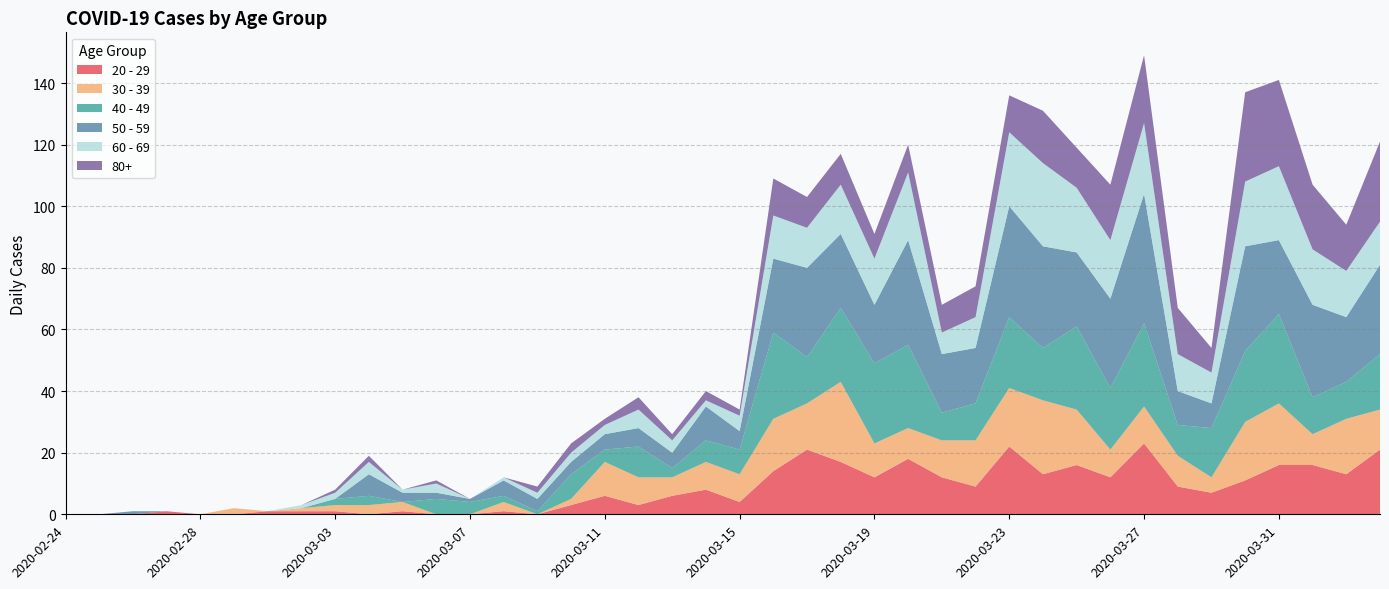

Reading right to left, what are all the values shown in this chart?

20 - 29: 21	13	16	16	11	7	9	23	12	16	13	22	9	12	18	12	17	21	14	4	8	6	3	6	3	0	1	0	0	1	0	1	1	1	0	0	1	0	0	0
30 - 39: 13	18	10	20	19	5	10	12	9	18	24	19	15	12	10	11	26	15	17	9	9	6	9	11	2	0	3	0	0	3	3	2	1	0	2	0	0	0	0	0
40 - 49: 18	12	12	29	23	16	10	27	20	27	17	23	12	9	27	26	24	15	28	8	7	3	10	4	8	1	2	4	5	0	3	2	0	0	0	0	0	0	0	0
50 - 59: 29	21	30	24	34	8	11	42	29	24	33	36	18	19	34	19	24	29	24	6	11	5	6	5	4	4	5	1	2	3	7	0	0	0	0	0	0	1	0	0
60 - 69: 14	15	18	24	21	10	12	23	19	21	27	24	10	7	22	15	16	13	14	5	2	4	6	3	3	2	1	0	3	1	4	2	1	0	0	0	0	0	0	0
80+: 26	15	21	28	29	8	15	22	18	13	17	12	10	9	9	8	10	10	12	2	3	2	4	2	3	2	0	0	1	0	2	1	0	0	0	0	0	0	0	0